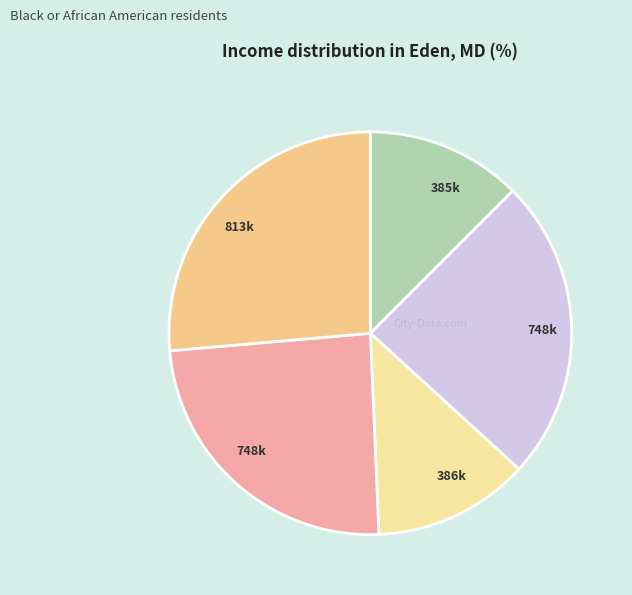

Count the number of slices in the pie.

5